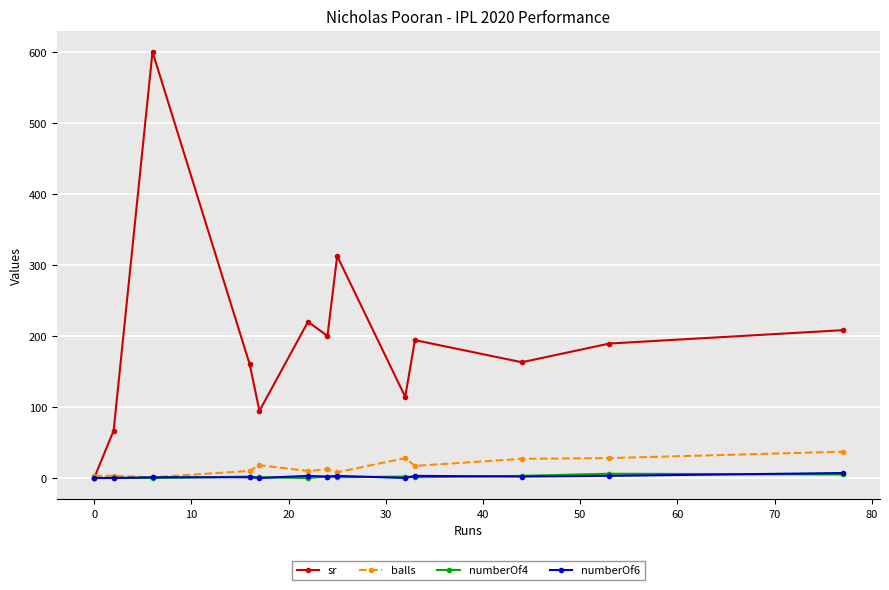

What is the maximum value for sr?

600.0